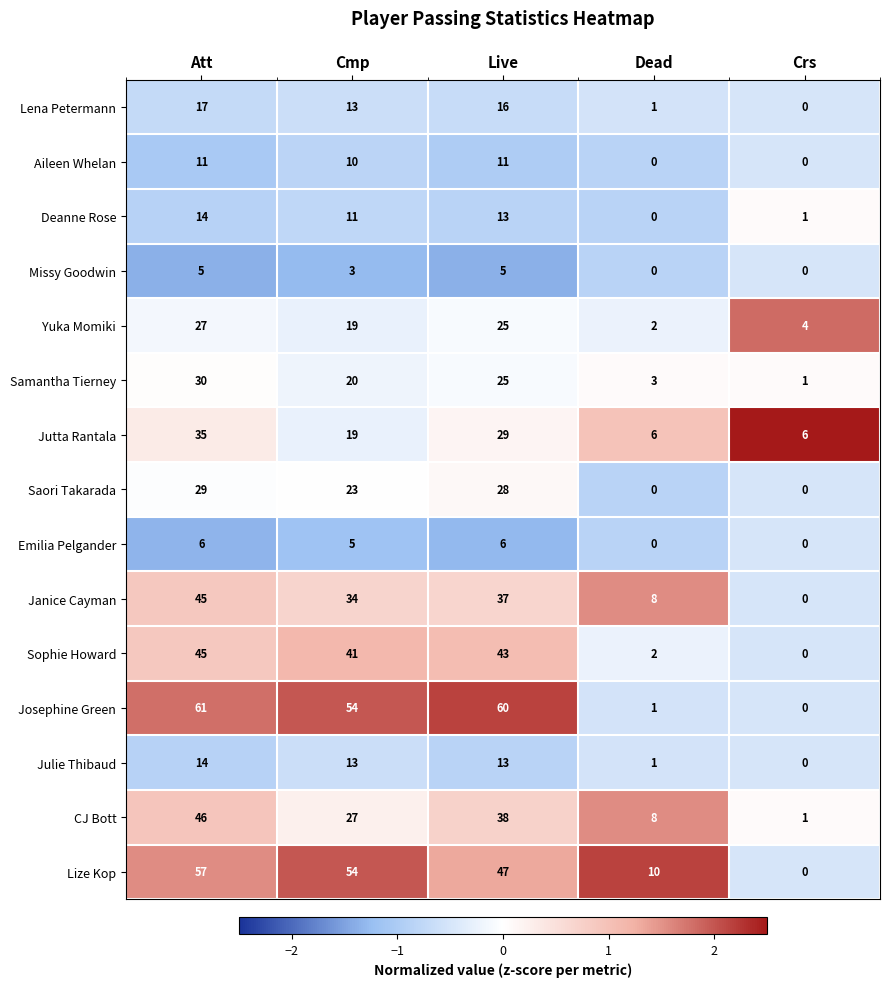

Rank the categories by Sophie Howard value from lowest to highest.

Crs, Dead, Cmp, Live, Att